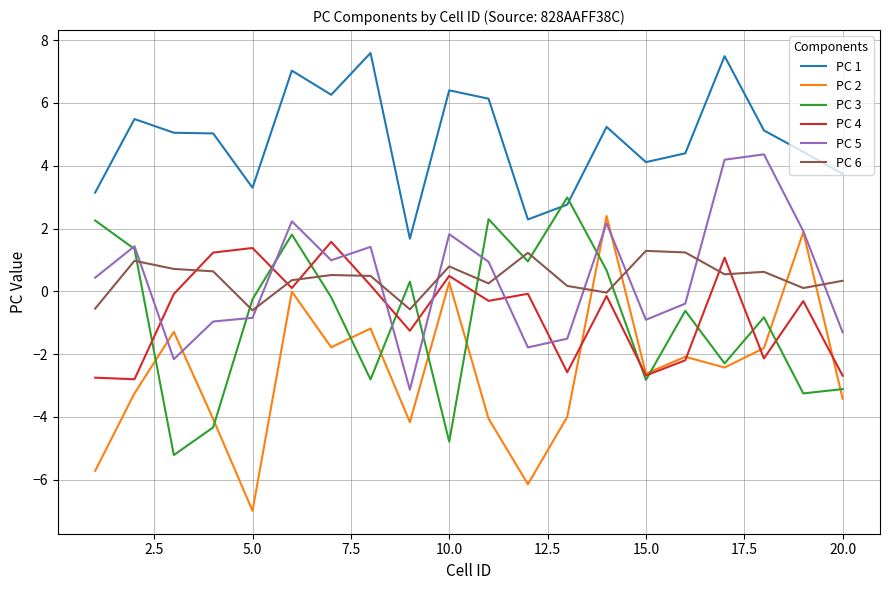

How many lines are shown in the chart?

6